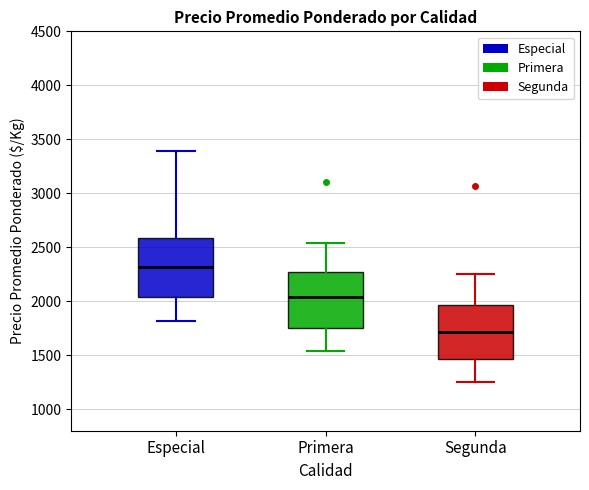

Which box's median line is the highest?

Especial